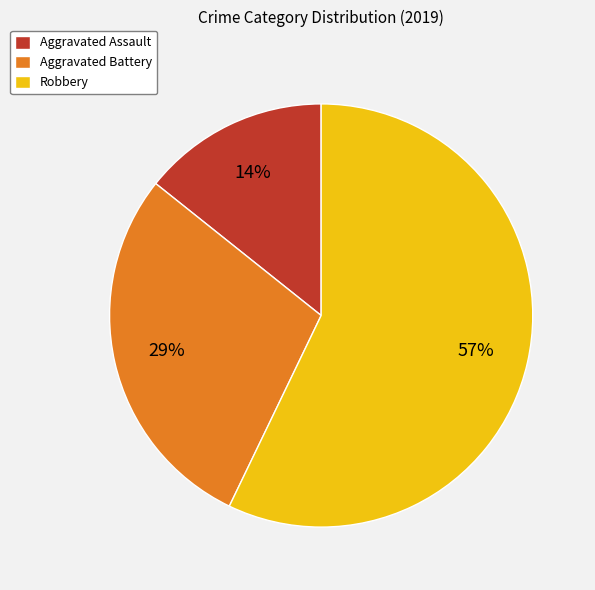

Which category accounts for the majority?

Robbery